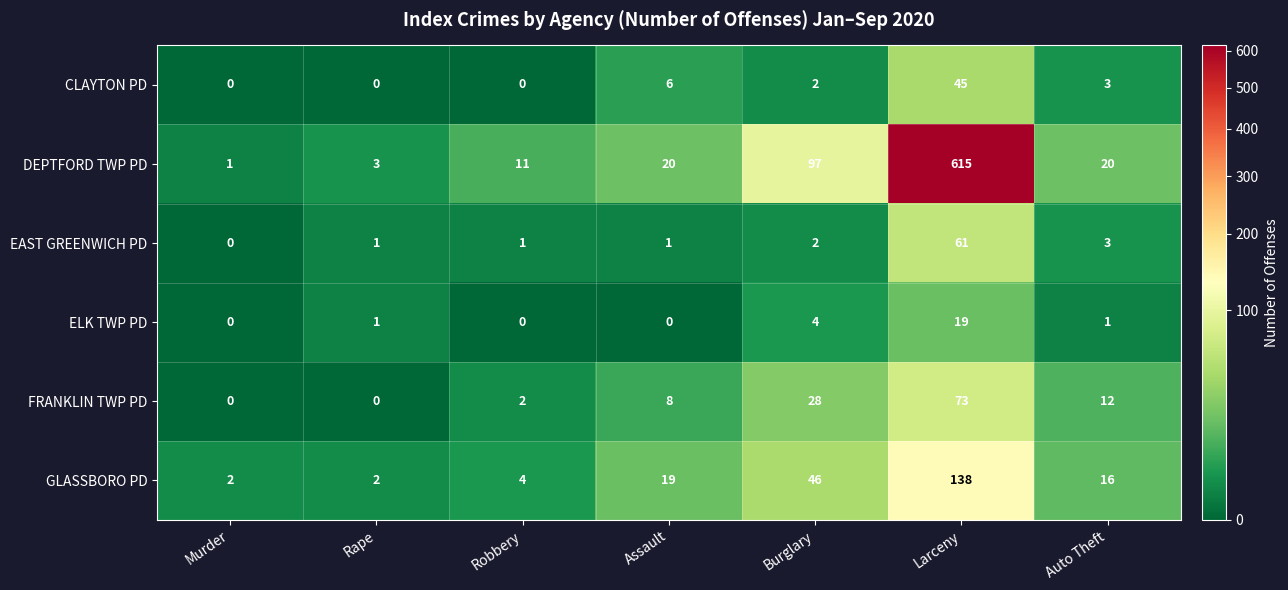

What is the sum of all ELK TWP PD values?

25